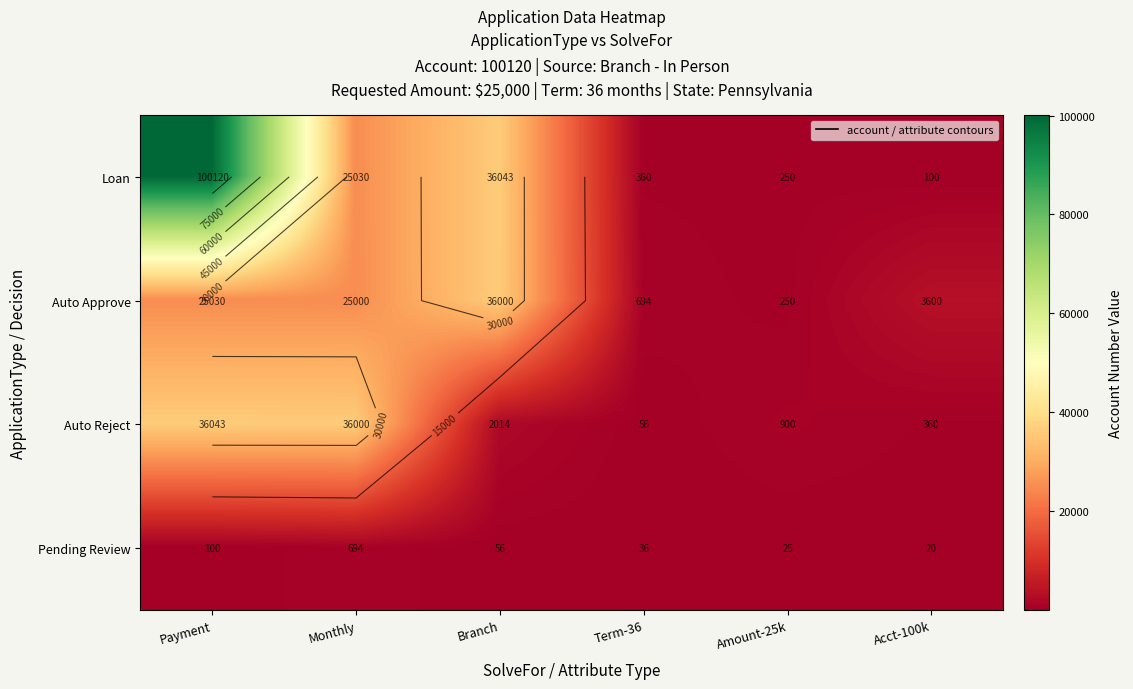

True or false: Loan has a value of 384.9 at Amount-25k.

False